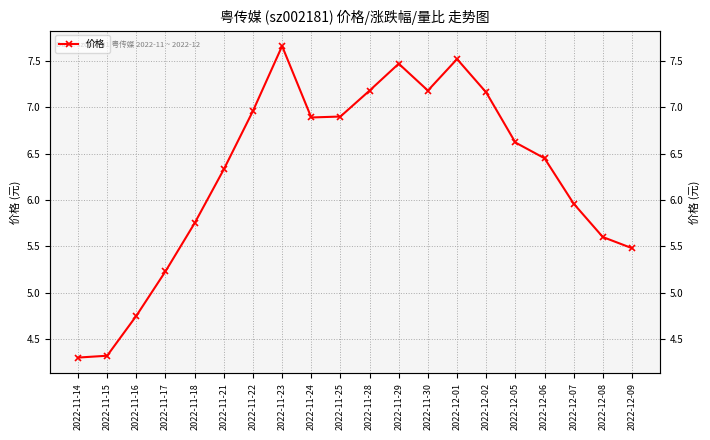

Where does the data first go above 6?

2022-11-21